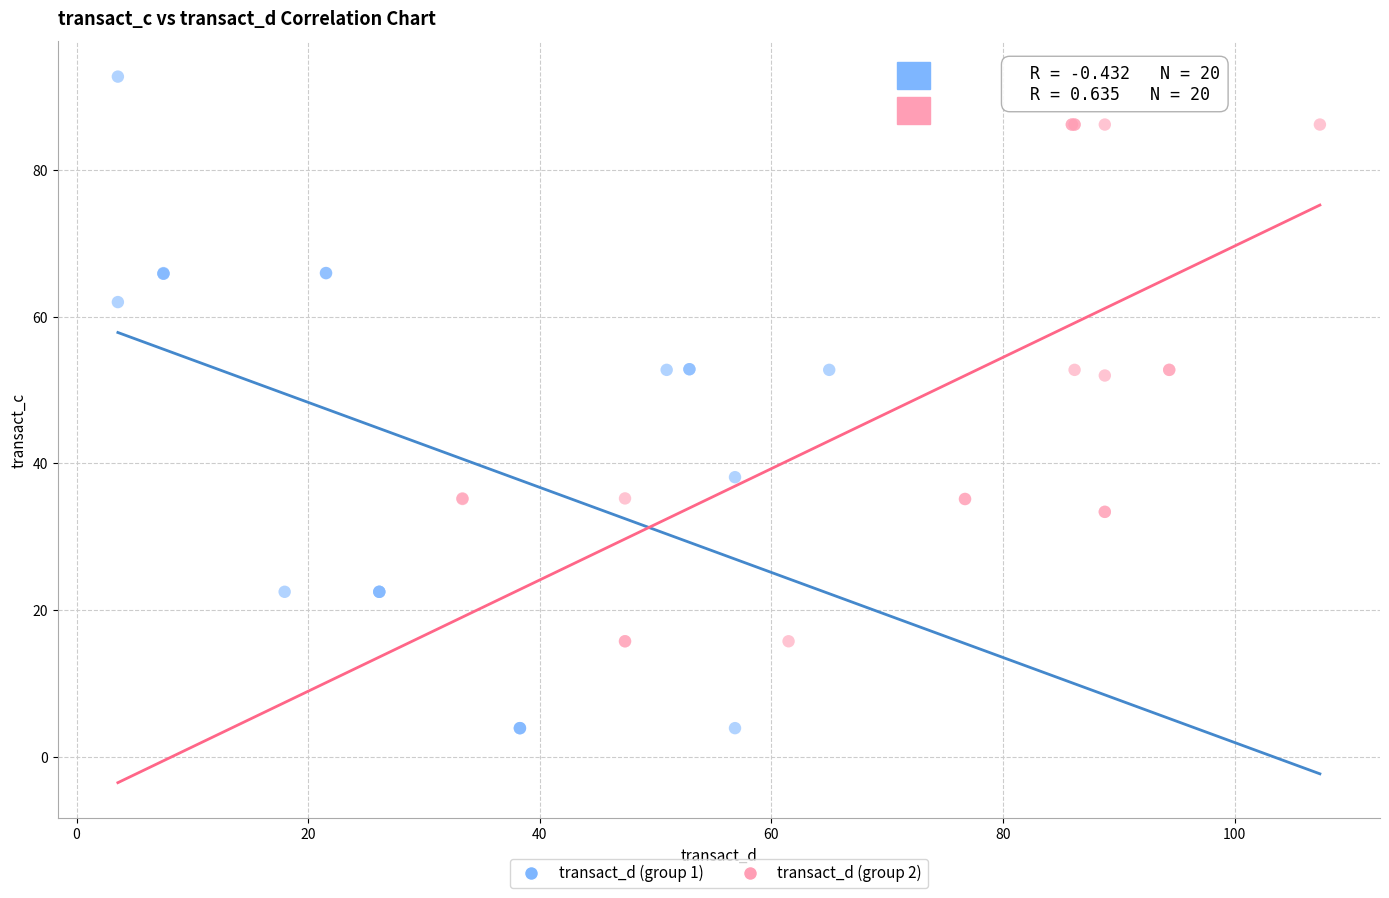

Which series has the largest Y range (max minus min)?

transact_d (group 1)